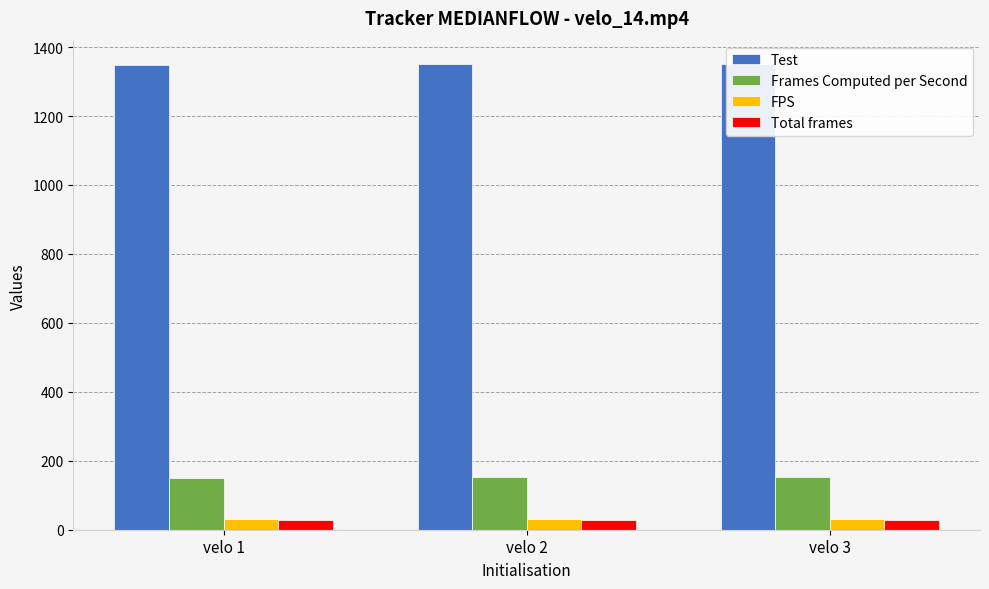

What is the approximate value of Total frames at velo 2?

28.0